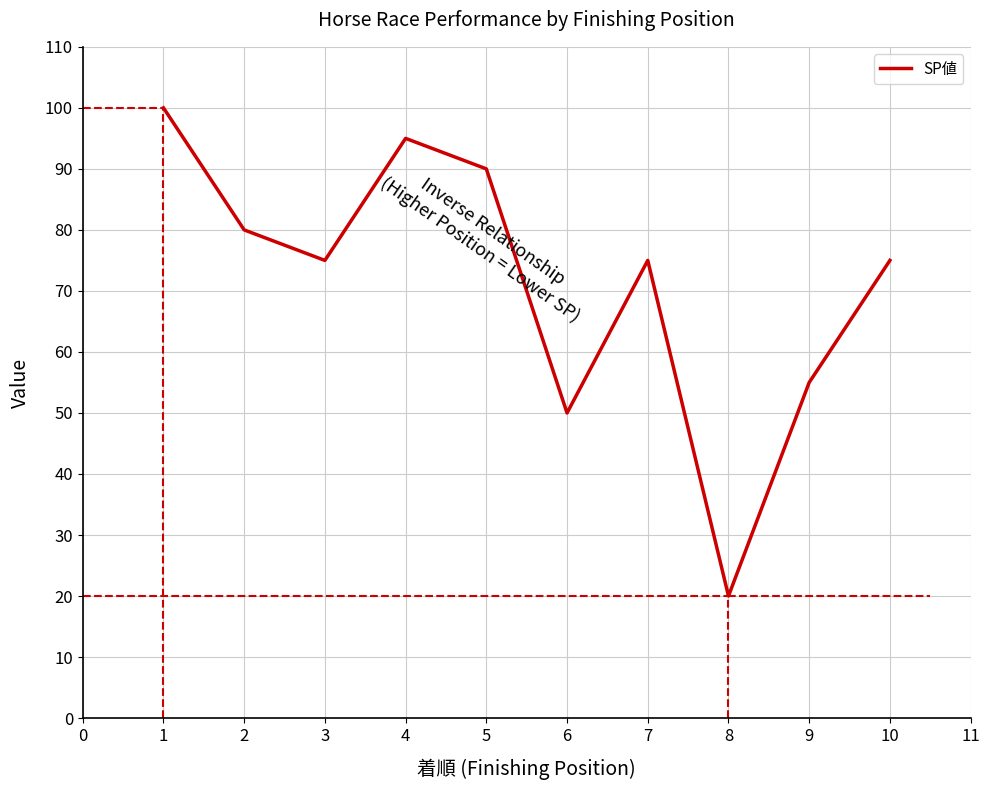

Reading right to left, transcribe all the data shown in this chart.

75	55	20	75	50	90	95	75	80	100